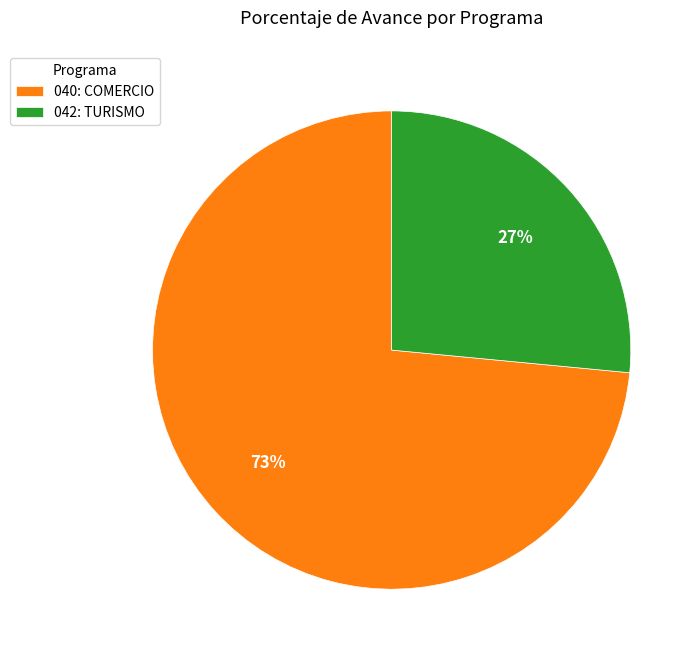

Rank the categories by value from lowest to highest.

042: TURISMO, 040: COMERCIO